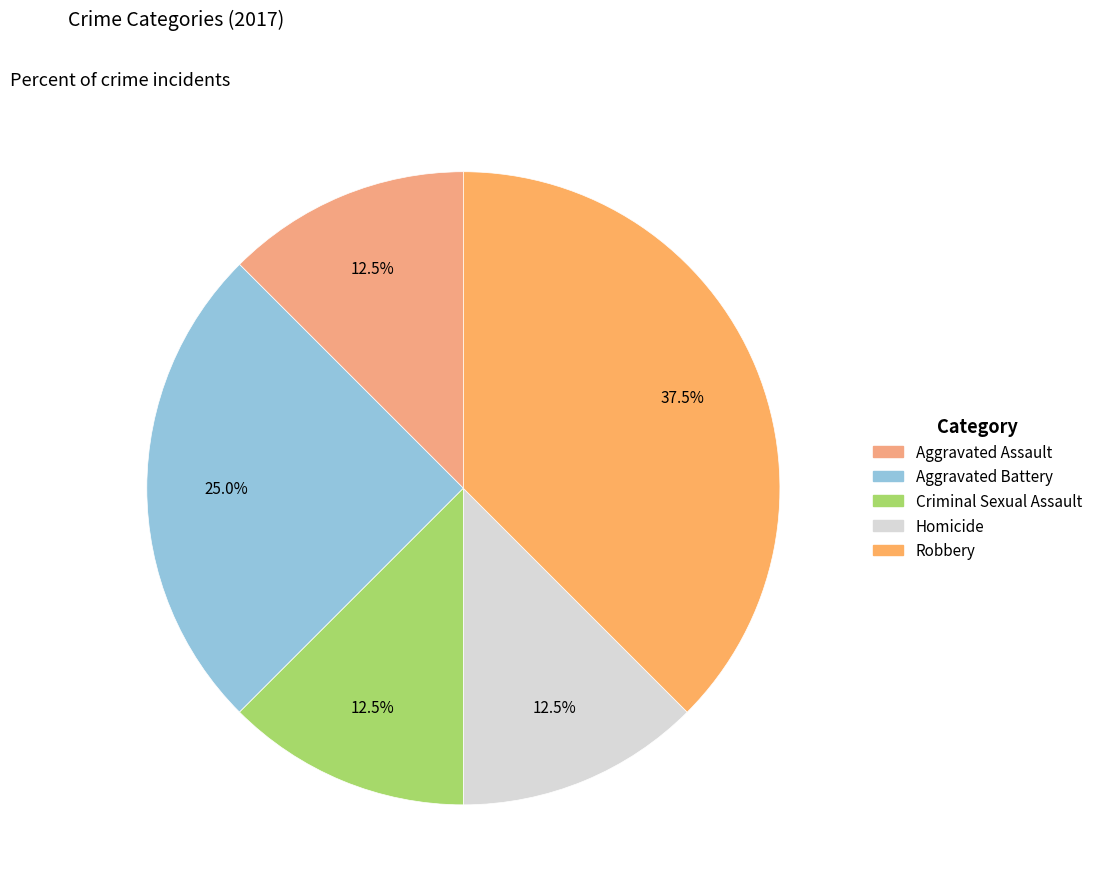

What percentage is the Aggravated Battery slice, to the nearest percent?

25%